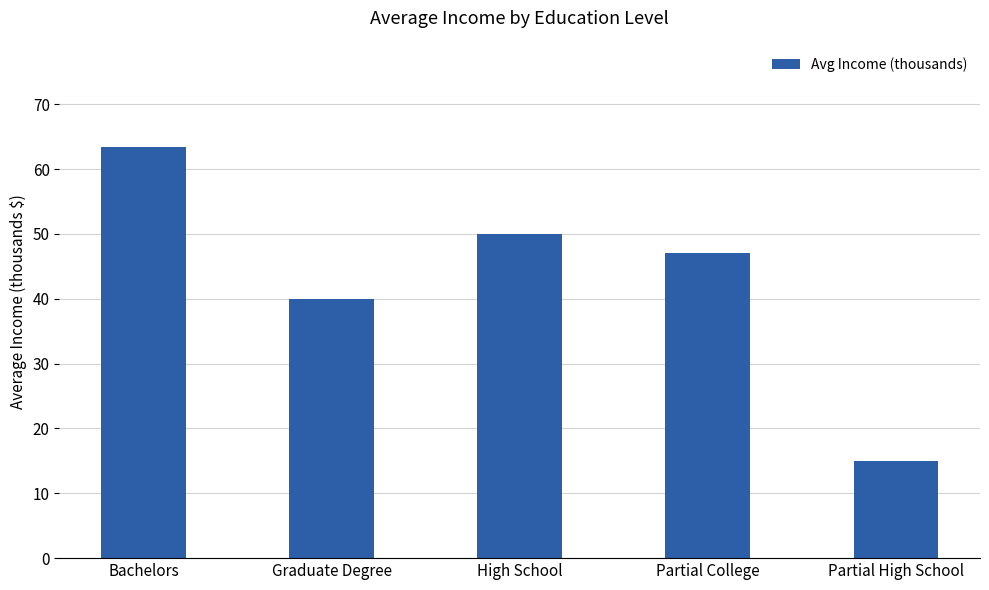

Does the chart contain stacked bars?

No